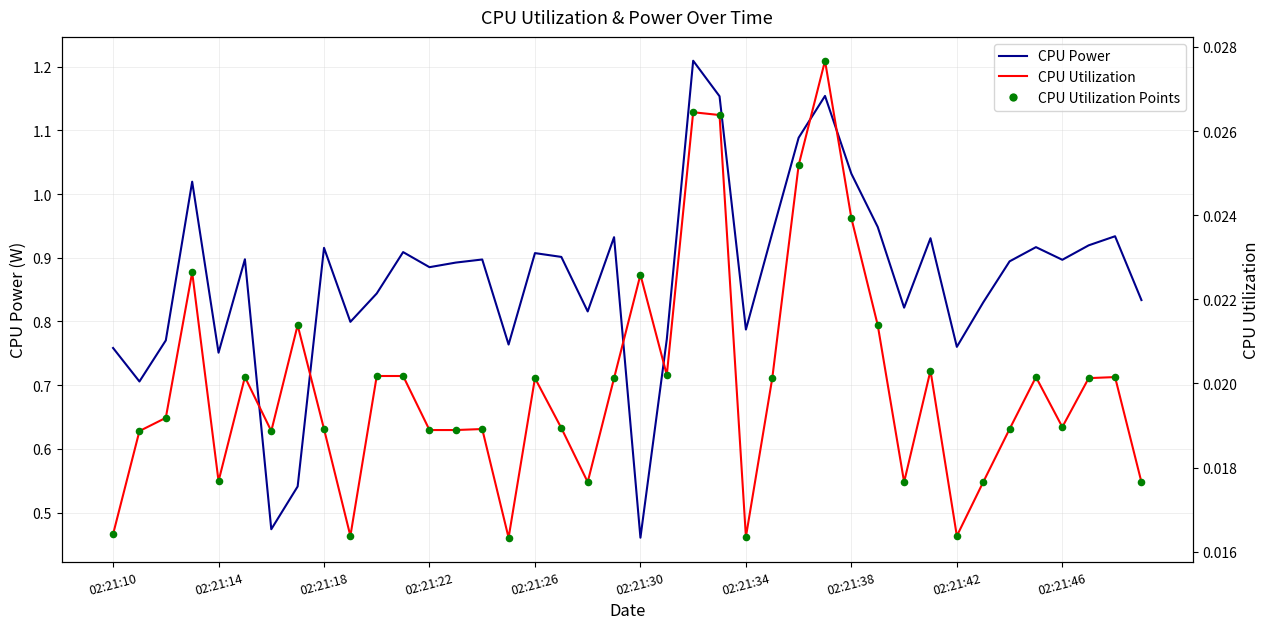

Which series has the largest total across all categories?

CPU Power